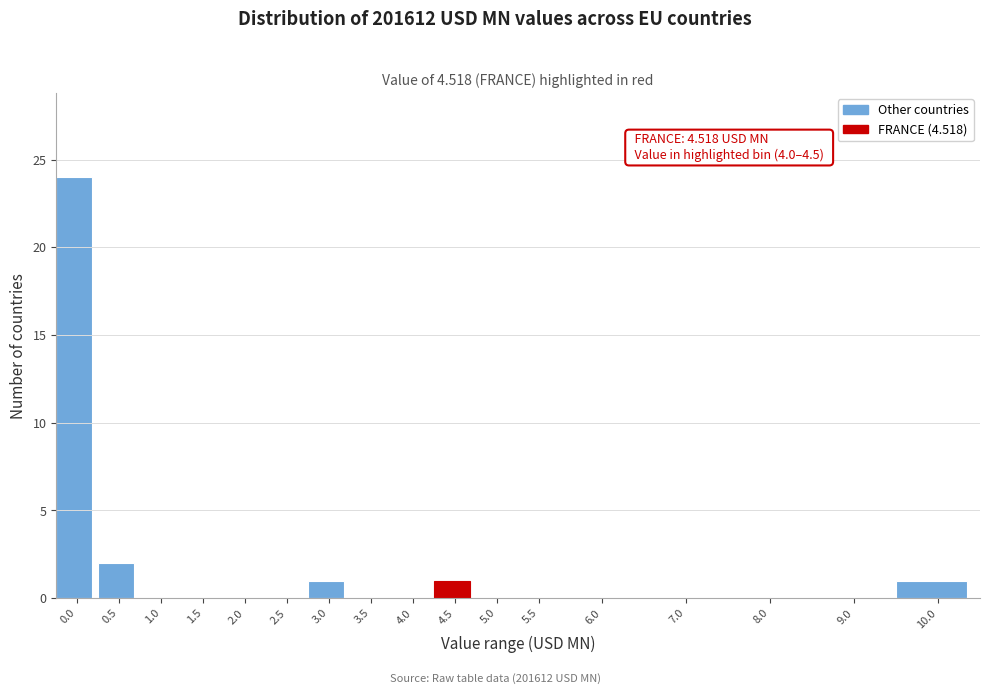

Reading right to left, extract all data points from this chart.

10.0=1	9.0=0	8.0=0	7.0=0	6.0=0	5.5=0	5.0=0	4.5=1	4.0=0	3.5=0	3.0=1	2.5=0	2.0=0	1.5=0	1.0=0	0.5=2	0.0=24